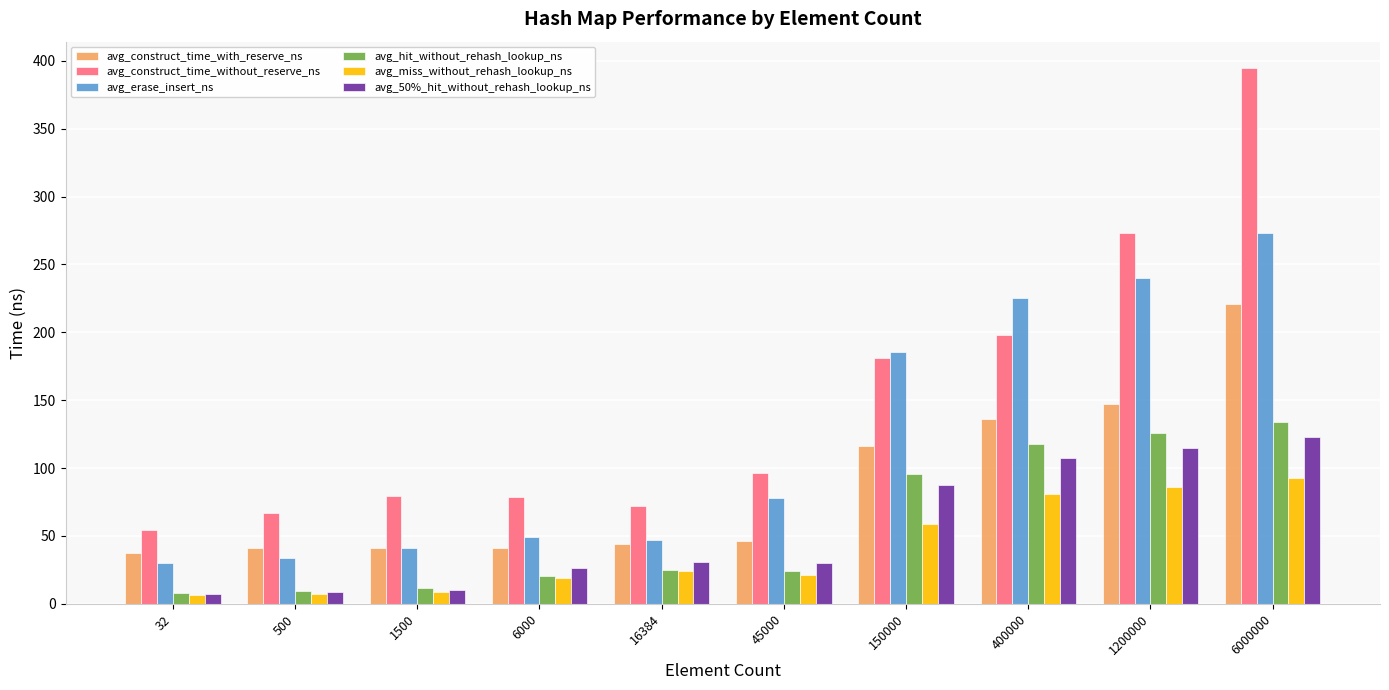

What are all the series names shown in the legend?

avg_construct_time_with_reserve_ns, avg_construct_time_without_reserve_ns, avg_erase_insert_ns, avg_hit_without_rehash_lookup_ns, avg_miss_without_rehash_lookup_ns, avg_50%_hit_without_rehash_lookup_ns